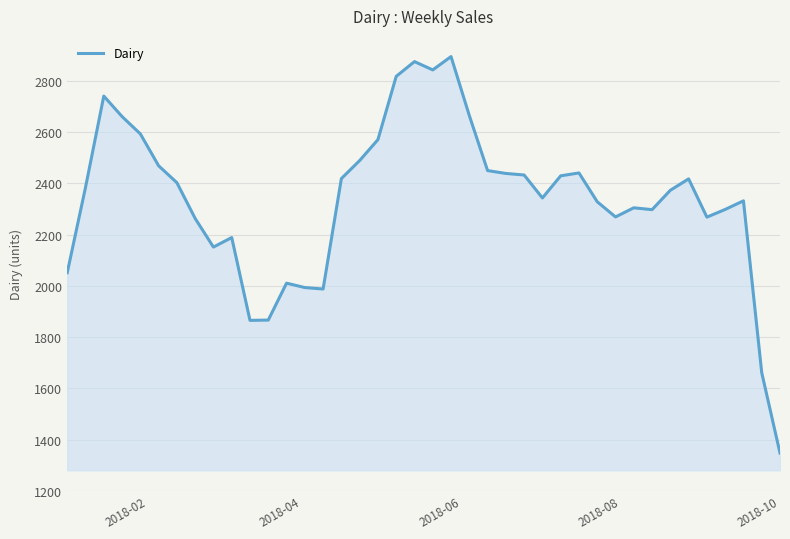

How many lines are shown in the chart?

1